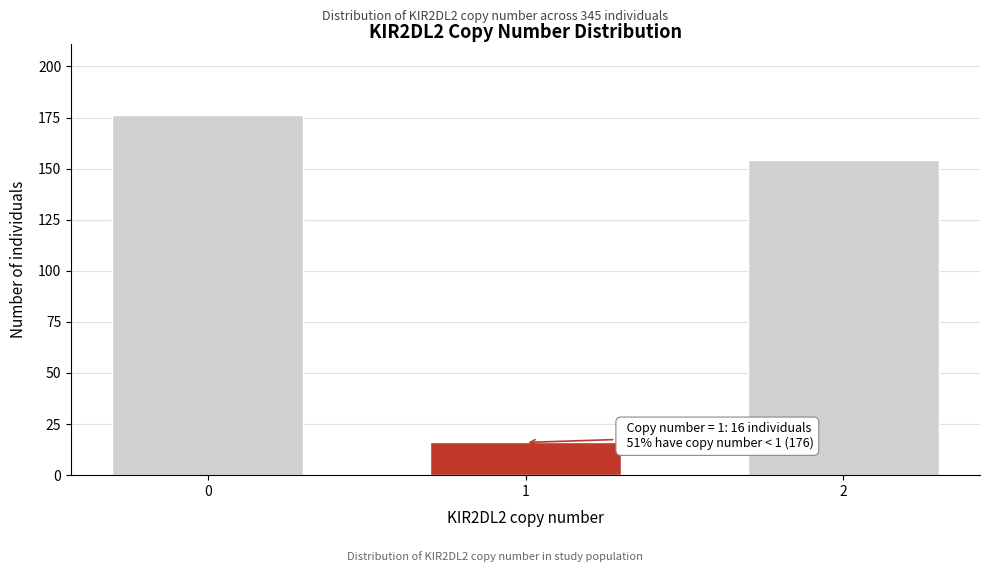

Reading left to right, list all the values displayed in this chart.

176	16	154